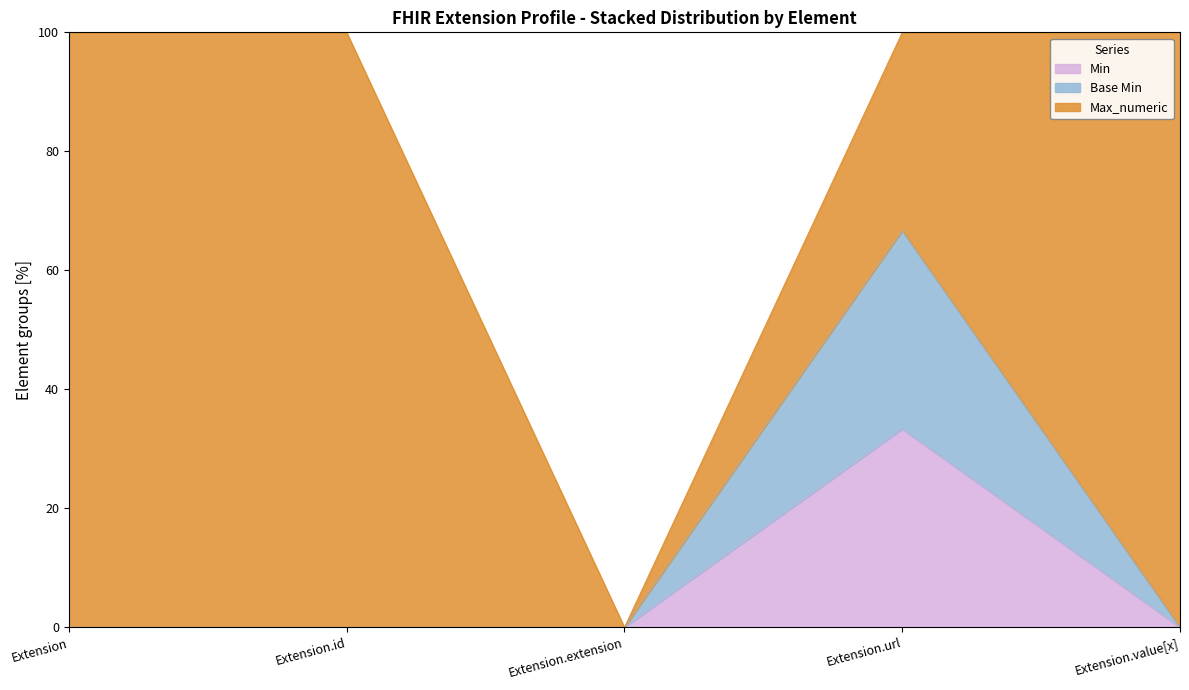

What is the label of the 5th point from the right?

Extension